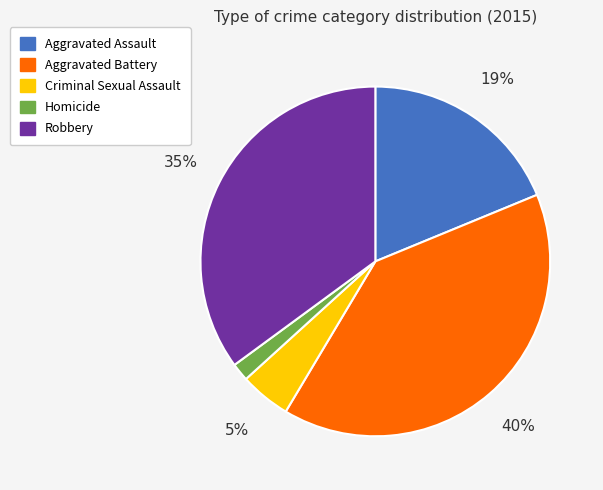

What percentage is the Homicide slice, to the nearest percent?

2%